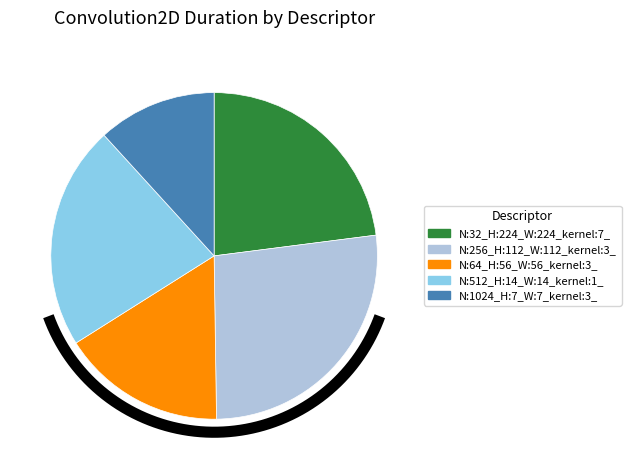

What is the ratio of the value at N:1024_H:7_W:7_kernel:3_ to the value at N:256_H:112_W:112_kernel:3_?

0.4